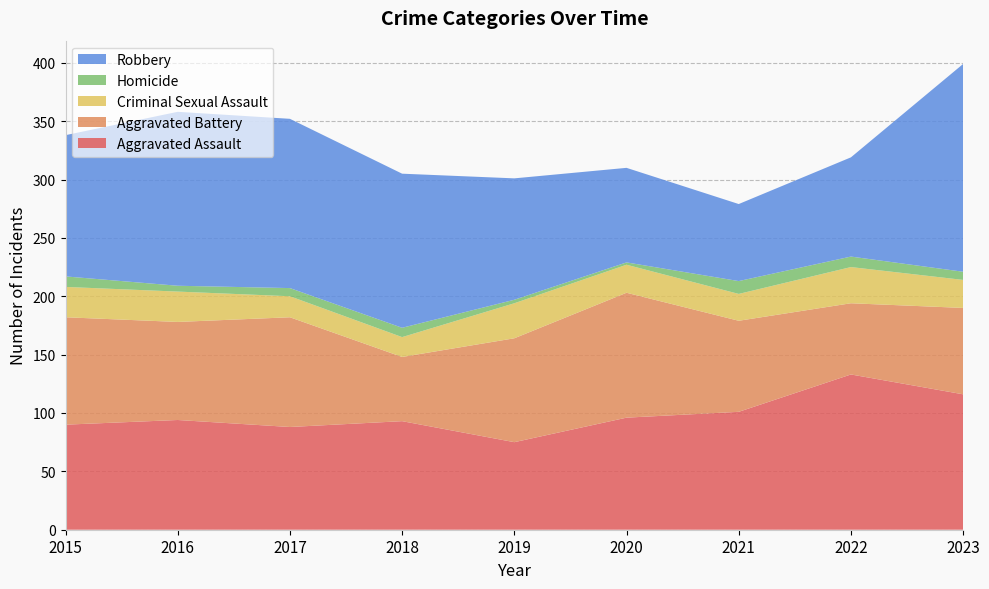

Reading left to right, transcribe all the data shown in this chart.

Aggravated Assault: 2015=90	2016=94	2017=88	2018=93	2019=75	2020=96	2021=101	2022=133	2023=116
Aggravated Battery: 2015=92	2016=84	2017=94	2018=55	2019=89	2020=107	2021=78	2022=61	2023=74
Criminal Sexual Assault: 2015=26	2016=26	2017=18	2018=17	2019=30	2020=24	2021=23	2022=31	2023=24
Homicide: 2015=9	2016=5	2017=7	2018=8	2019=3	2020=2	2021=11	2022=9	2023=7
Robbery: 2015=121	2016=149	2017=145	2018=132	2019=104	2020=81	2021=66	2022=85	2023=178